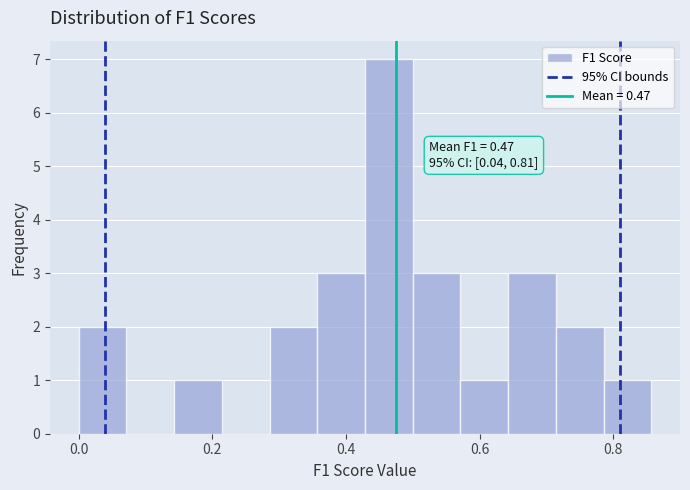

Around what value on the x-axis is the tallest bar? Give the approximate position of its centre, as read against the axis.

0.46